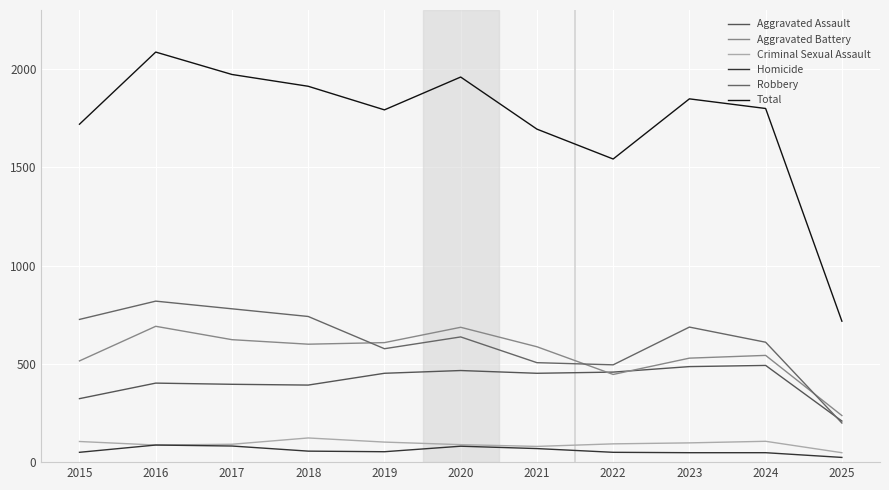

Which series has the largest range (max minus min)?

Total